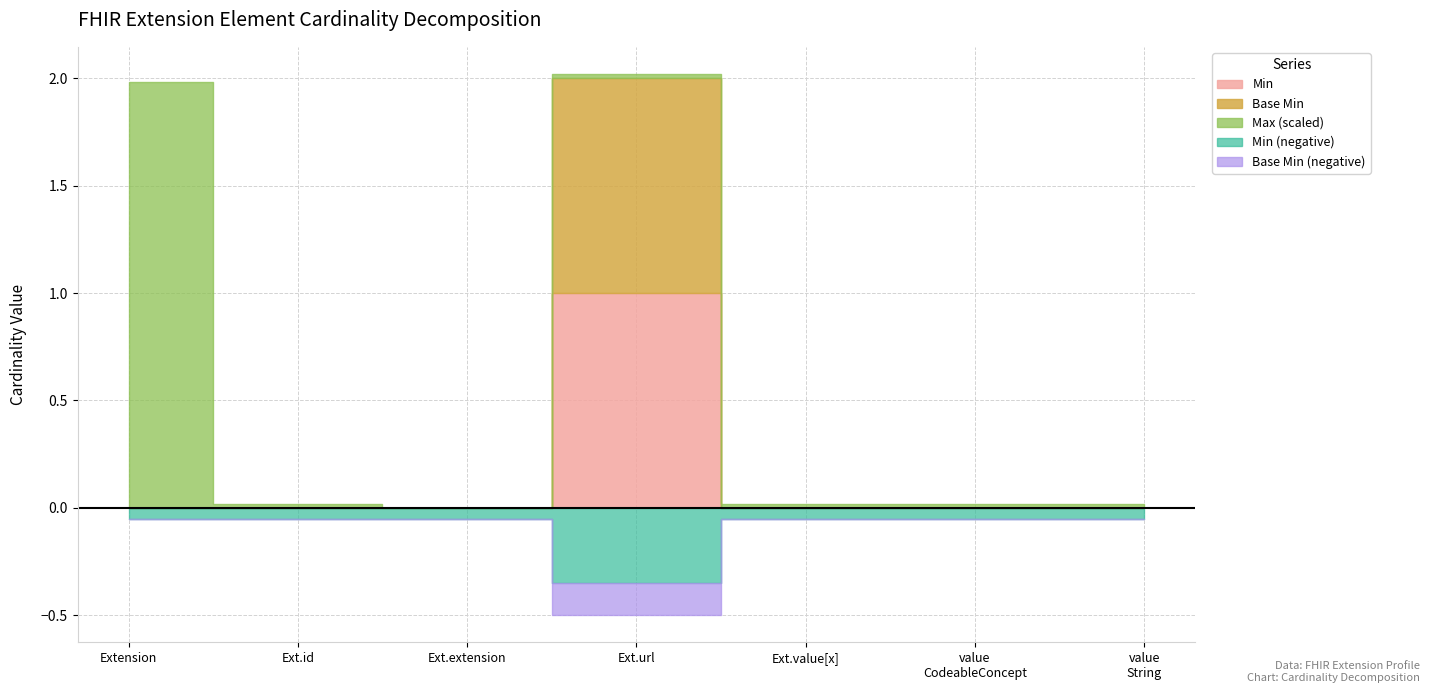

True or false: Min has a value of 1 at Extension.url.

True